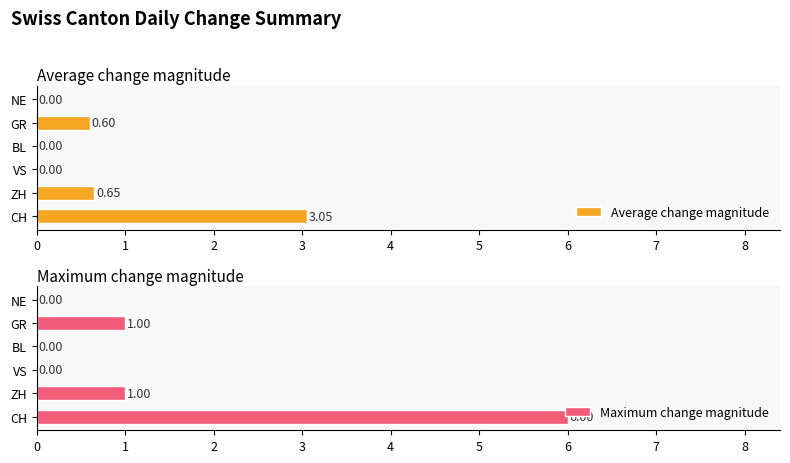

Reading left to right, list all the values displayed in this chart.

Average change magnitude: 3.0	0.7	0.0	0.0	0.6	0.0
Maximum change magnitude: 6.0	1.0	0.0	0.0	1.0	0.0